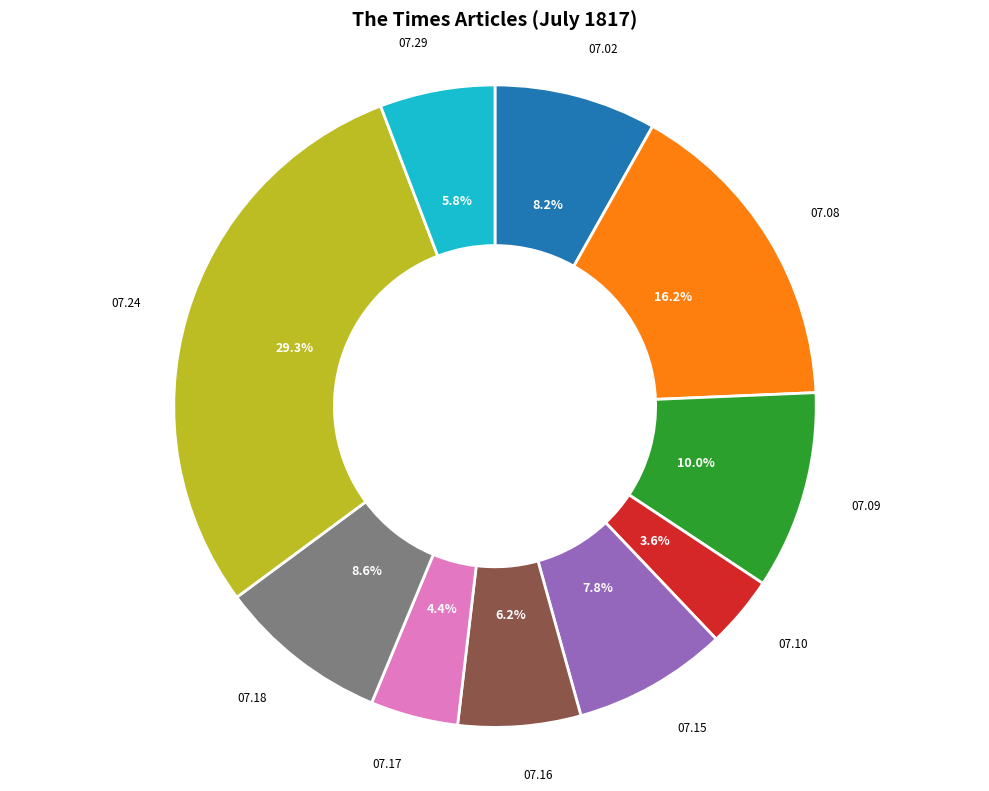

Is there any slice that represents more than half of the pie?

No